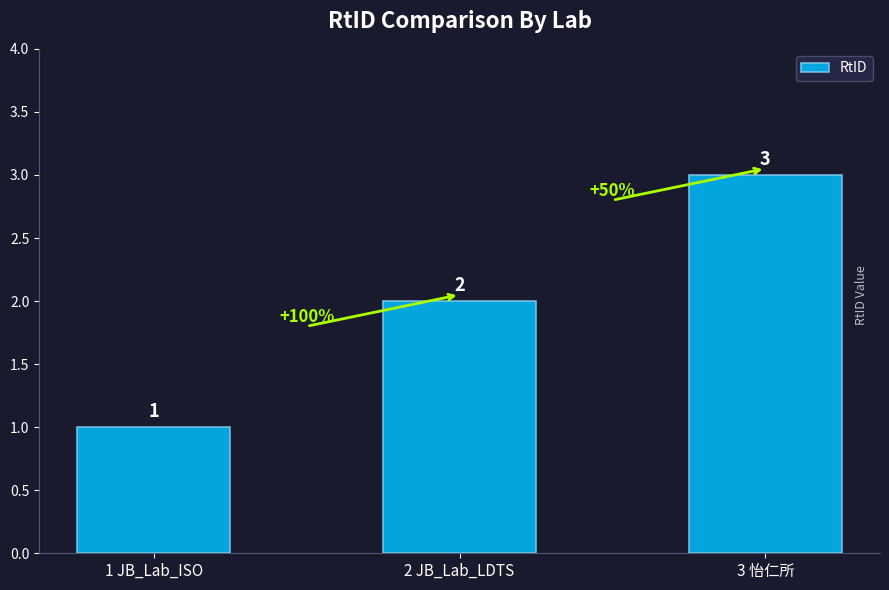

What is the difference between the values at 2 JB_Lab_LDTS and 1 JB_Lab_ISO?

1